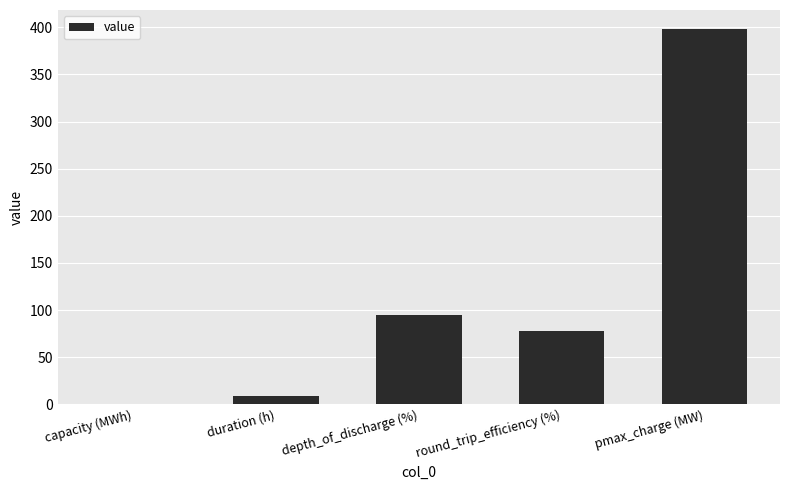

Which has a higher value, round_trip_efficiency (%) or pmax_charge (MW)?

pmax_charge (MW)